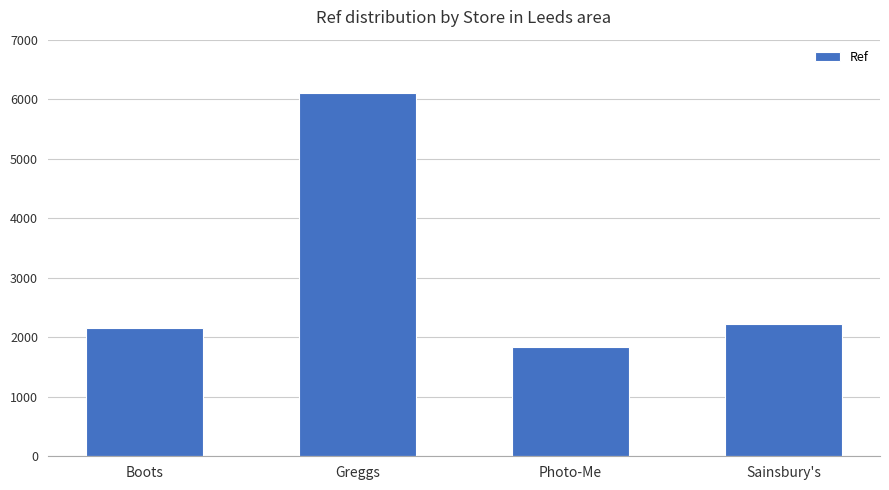

What position from the left is Greggs?

2